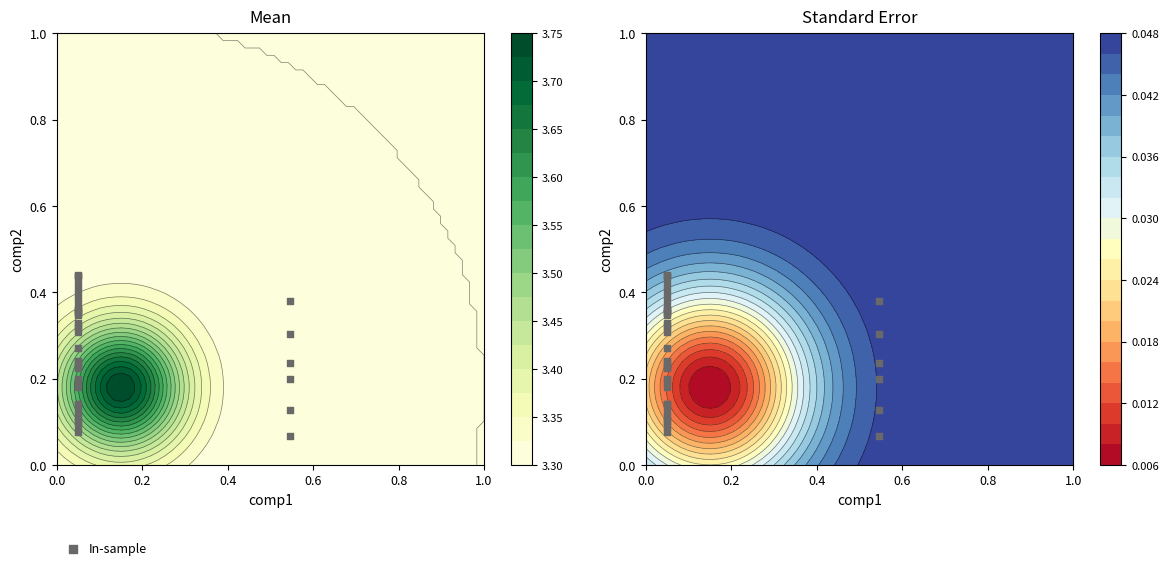

What is the sum of all values?

10.5